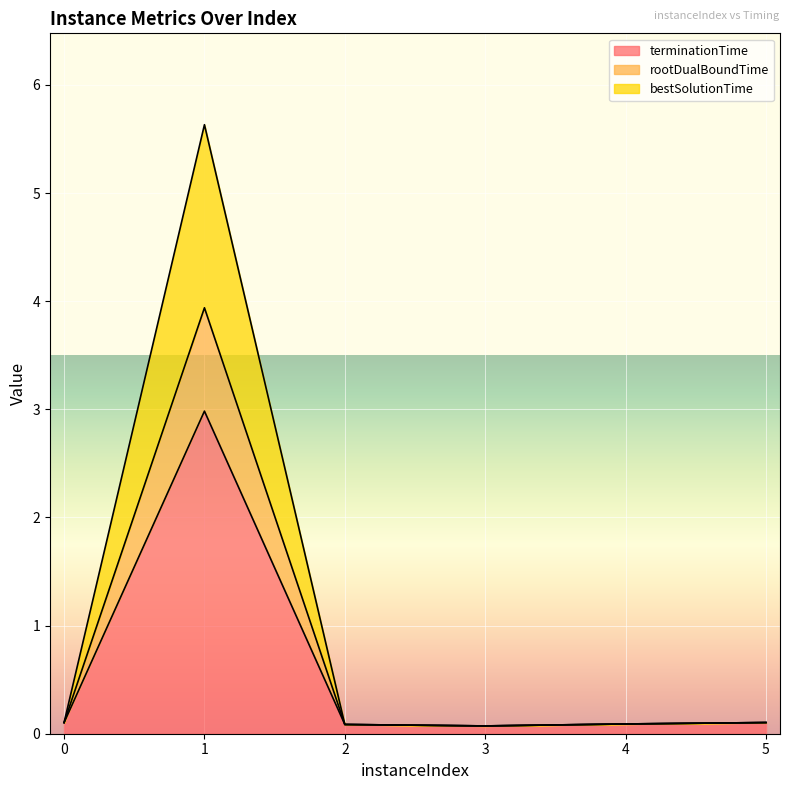

What is the maximum value shown in the chart?

5.6